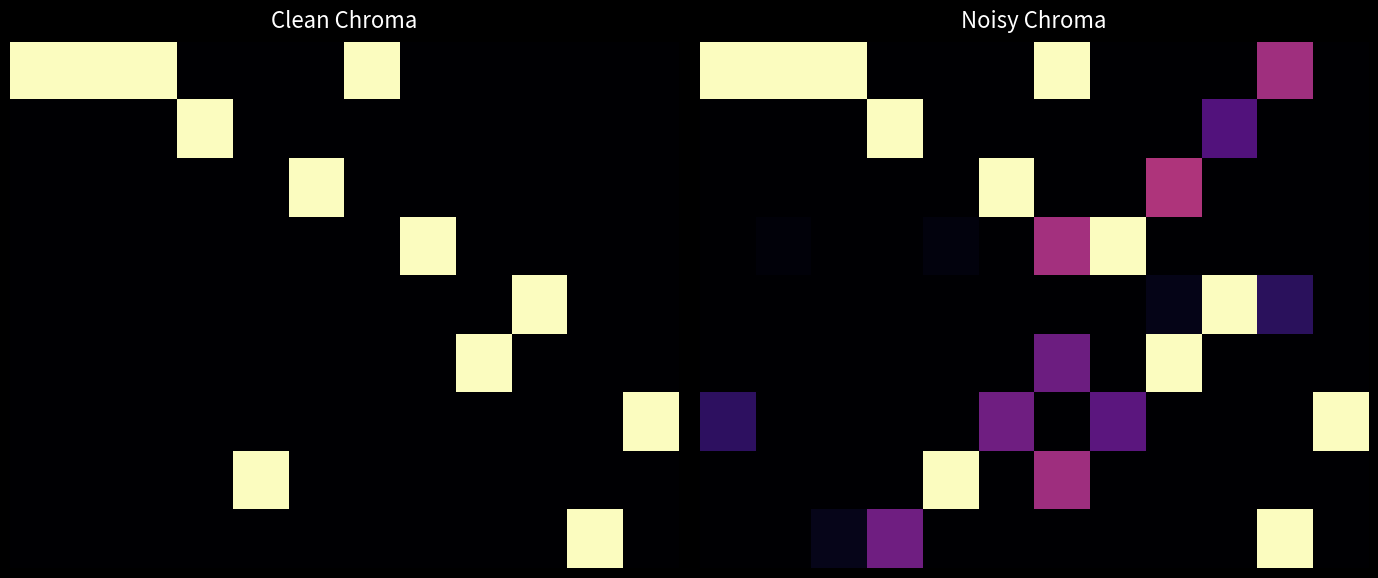

At how many categories does at least one series exceed 0?

12